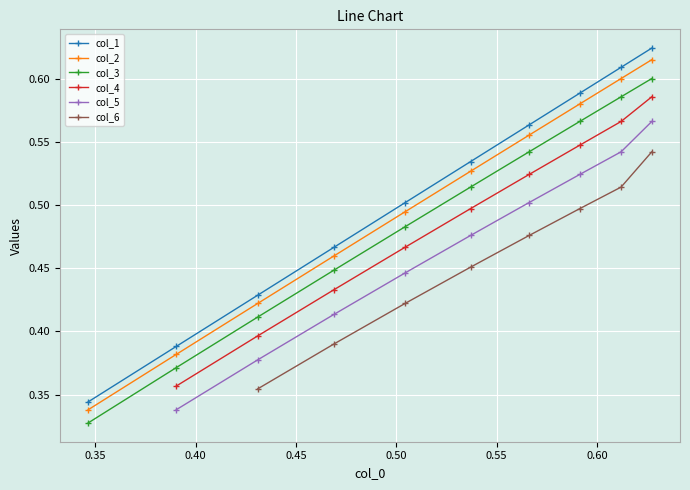

Count the col_1 values in the range 0 to 1.

10